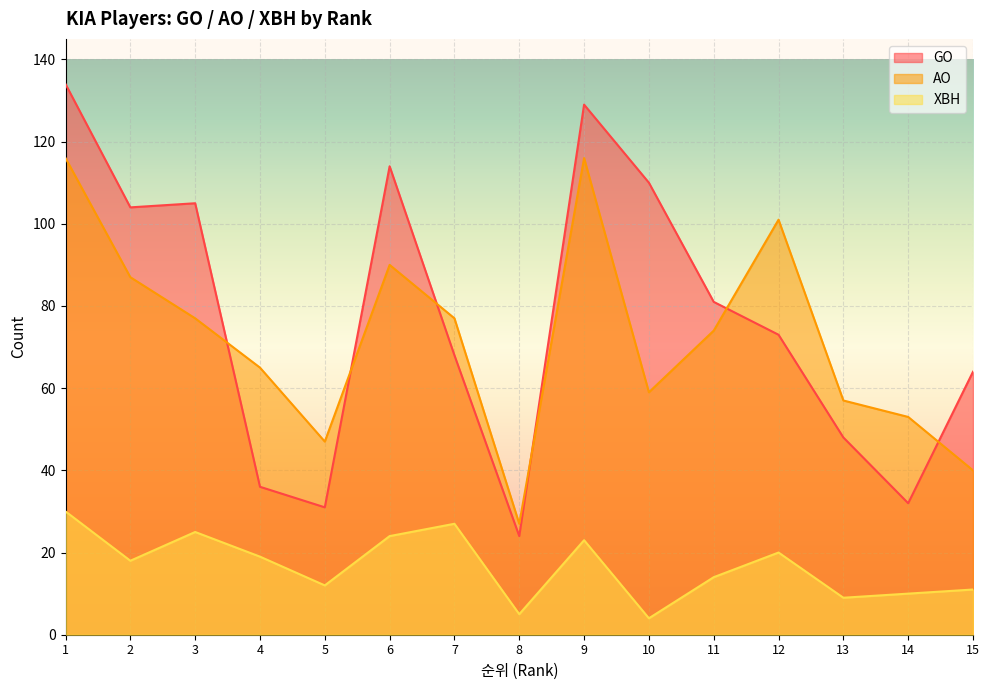

What is the value of the XBH point at the 4th from the left?

19